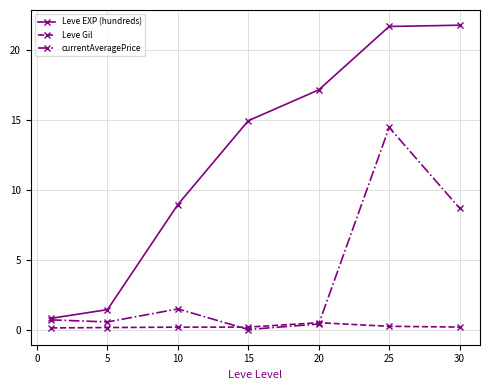

What is the difference between the maximum and minimum values in the currentAveragePrice series?

14.4